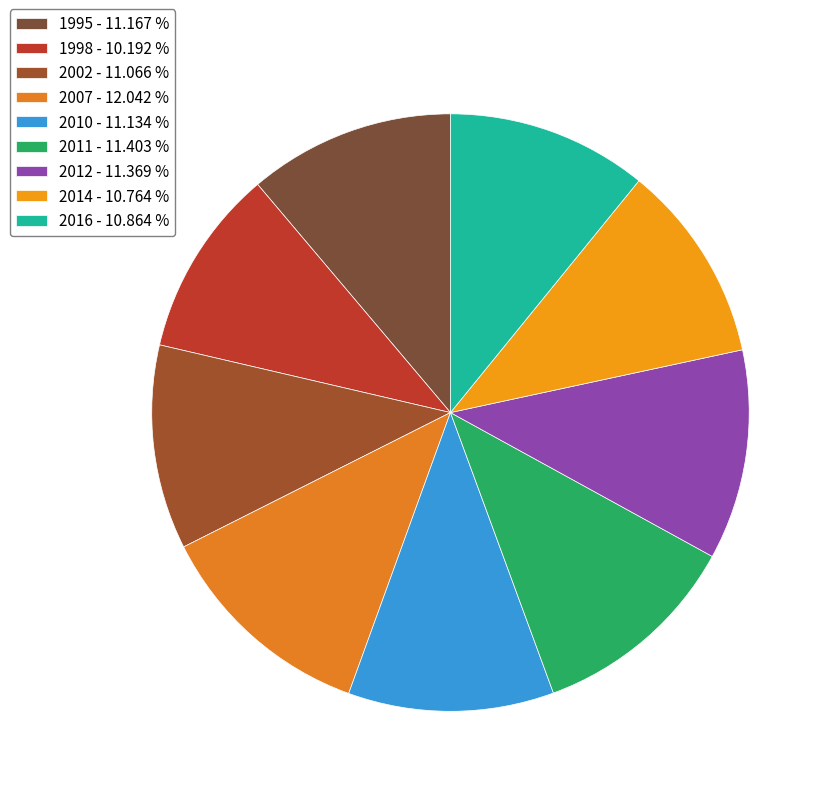

Which category has the biggest portion of the pie?

2007